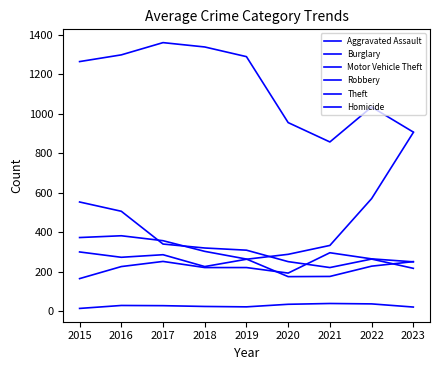

Which series has the largest range (max minus min)?

Motor Vehicle Theft